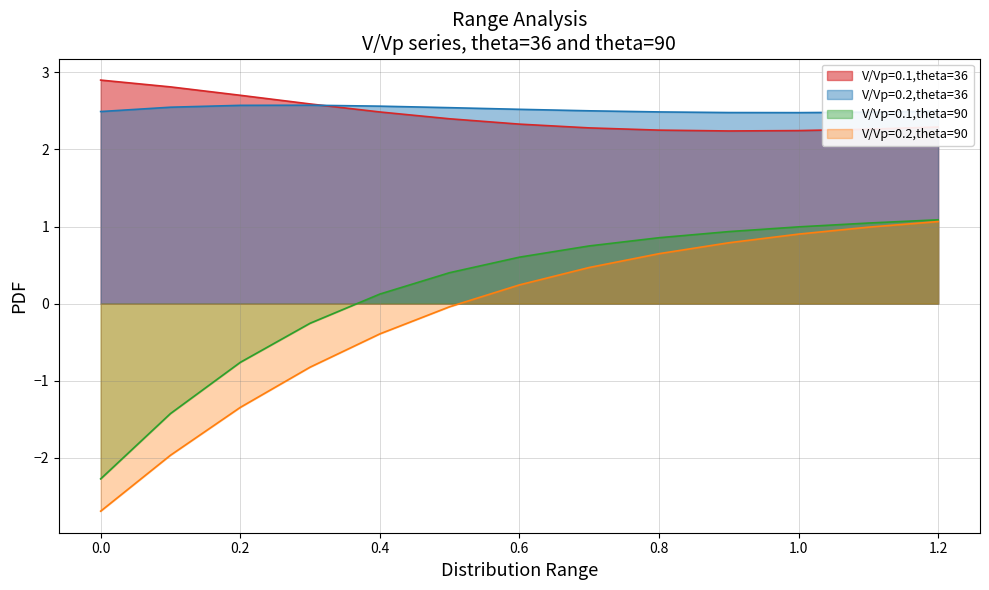

Rank the categories by V/Vp=0.1,theta=90 value from lowest to highest.

0.0, 0.1, 0.2, 0.3, 0.4, 0.5, 0.6, 0.7, 0.8, 0.9, 1.0, 1.1, 1.2